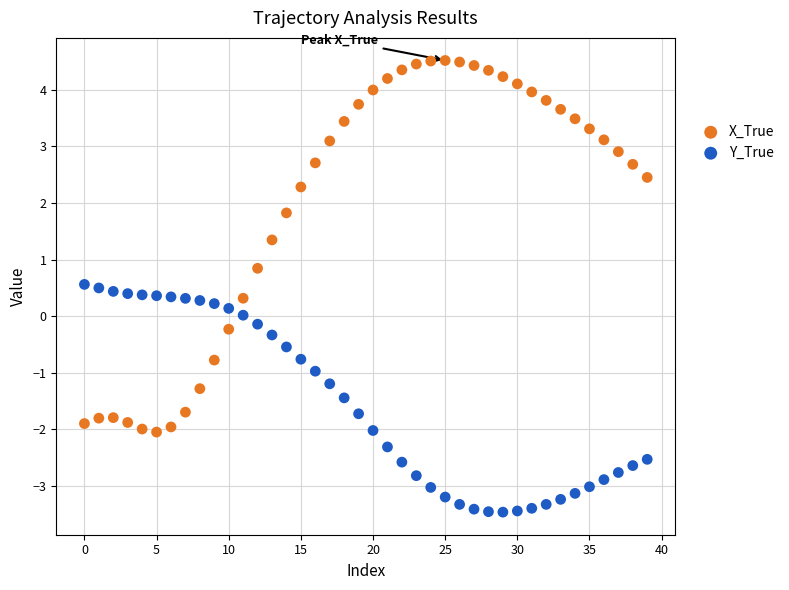

Which series reaches the minimum Y coordinate?

Y_True